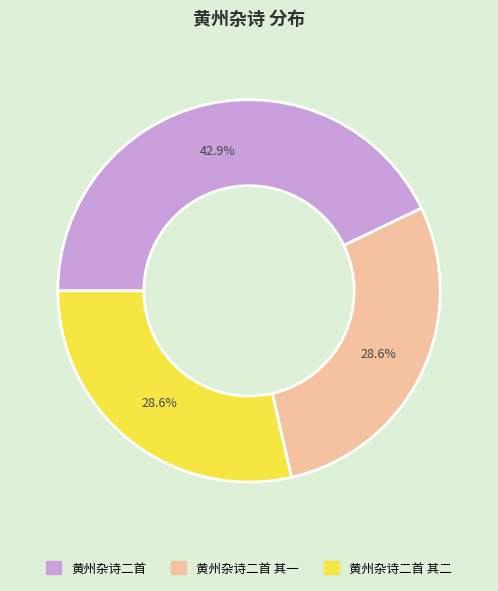

Is there any slice that represents more than half of the pie?

No